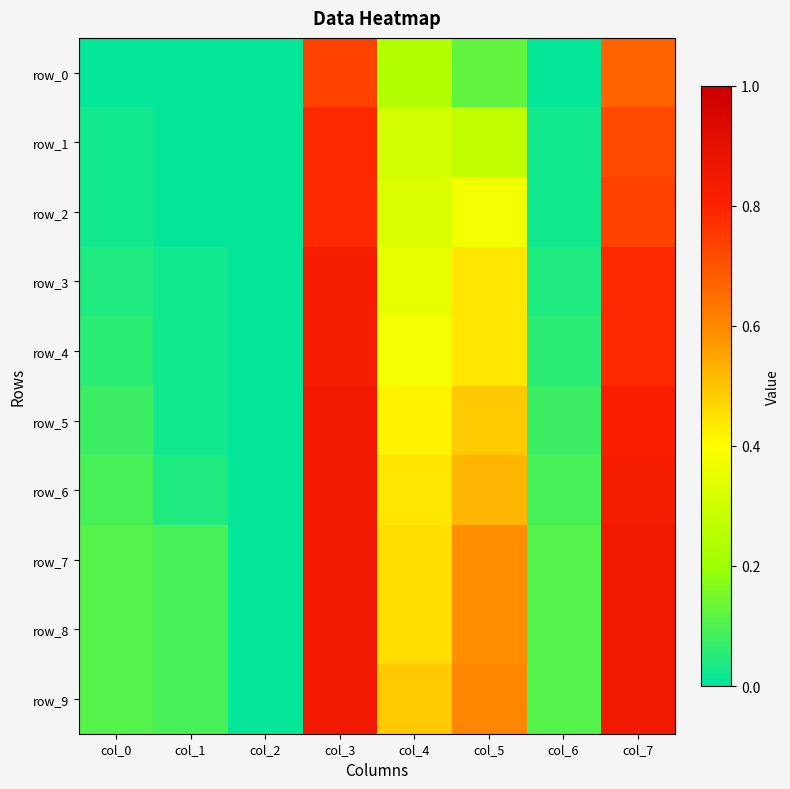

Is it true that row_2 equals 0.7 at col_7?

True